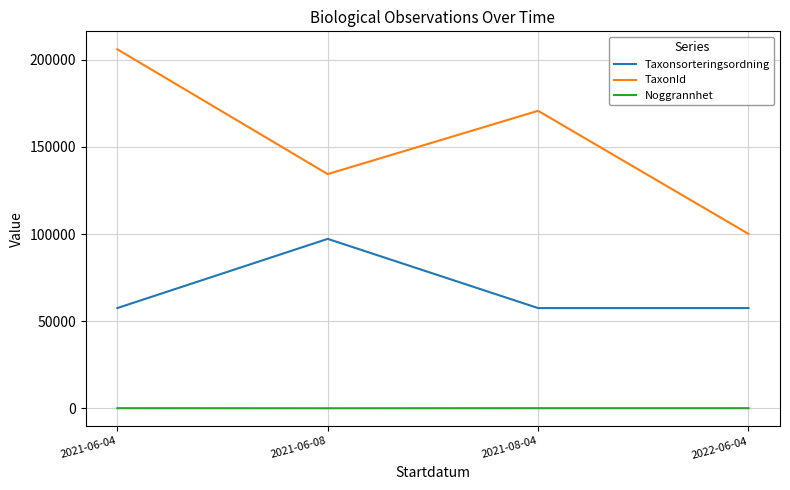

At which category is the sum across all series the highest?

2021-06-04